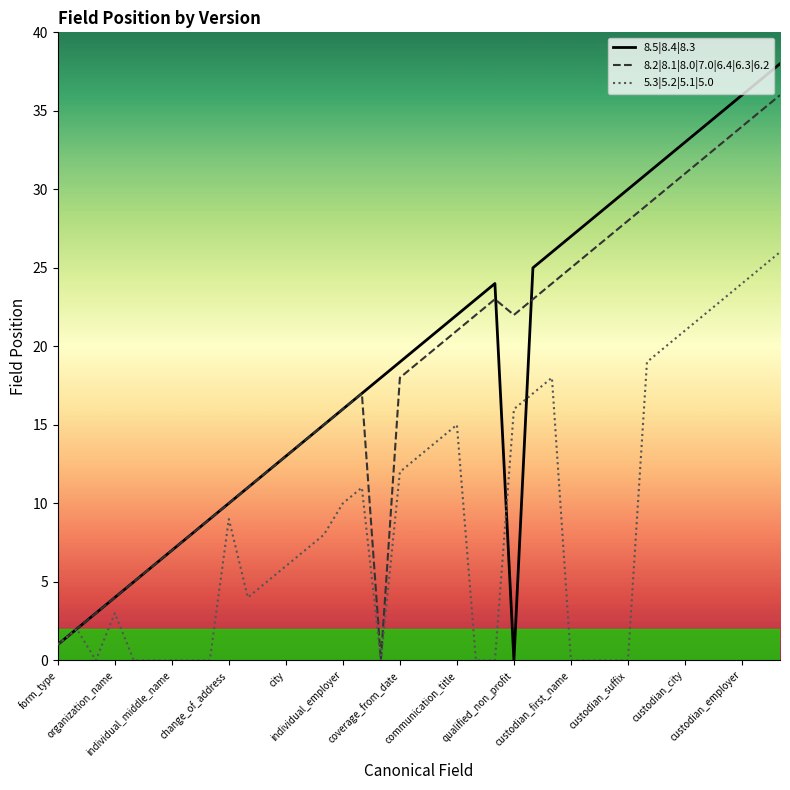

After their last crossing, which series has the higher values: 8.5|8.4|8.3 or 5.3|5.2|5.1|5.0?

8.5|8.4|8.3